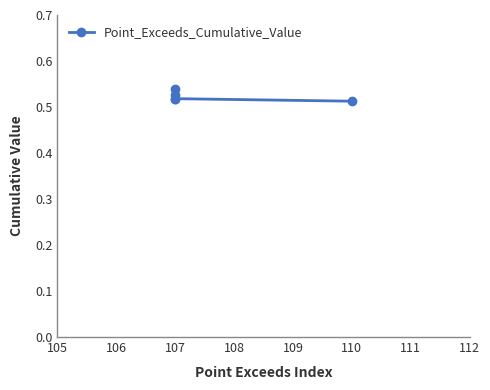

Does the chart display data point markers on the line(s)?

Yes